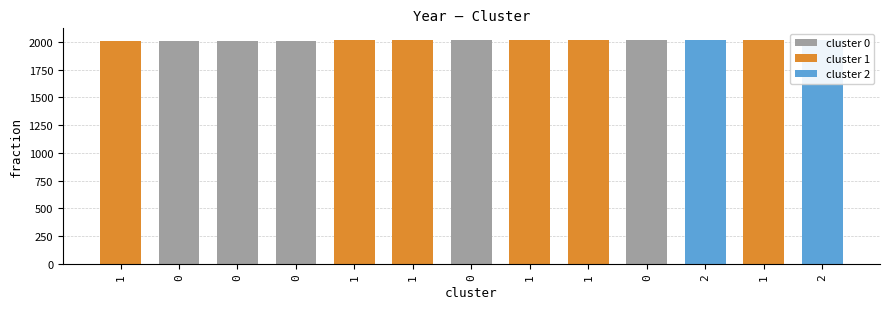

List the labels in order of value, smallest first.

1, 0, 0, 0, 1, 1, 0, 1, 1, 0, 2, 1, 2